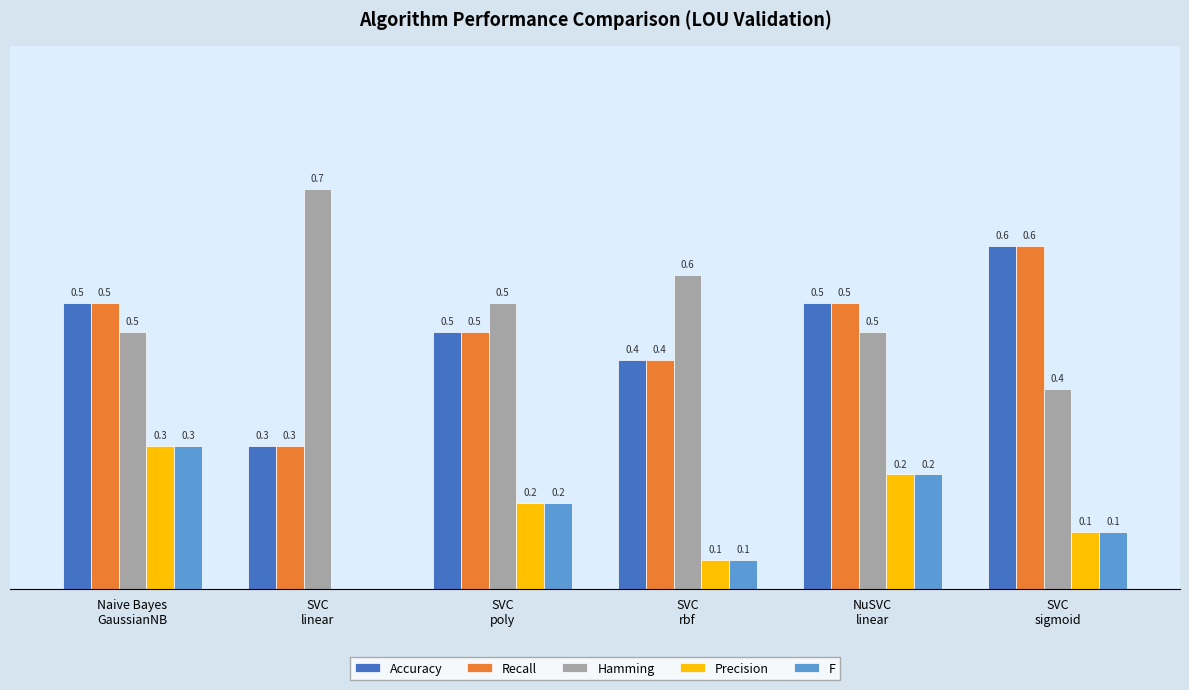

Which series has the largest total across all categories?

Hamming